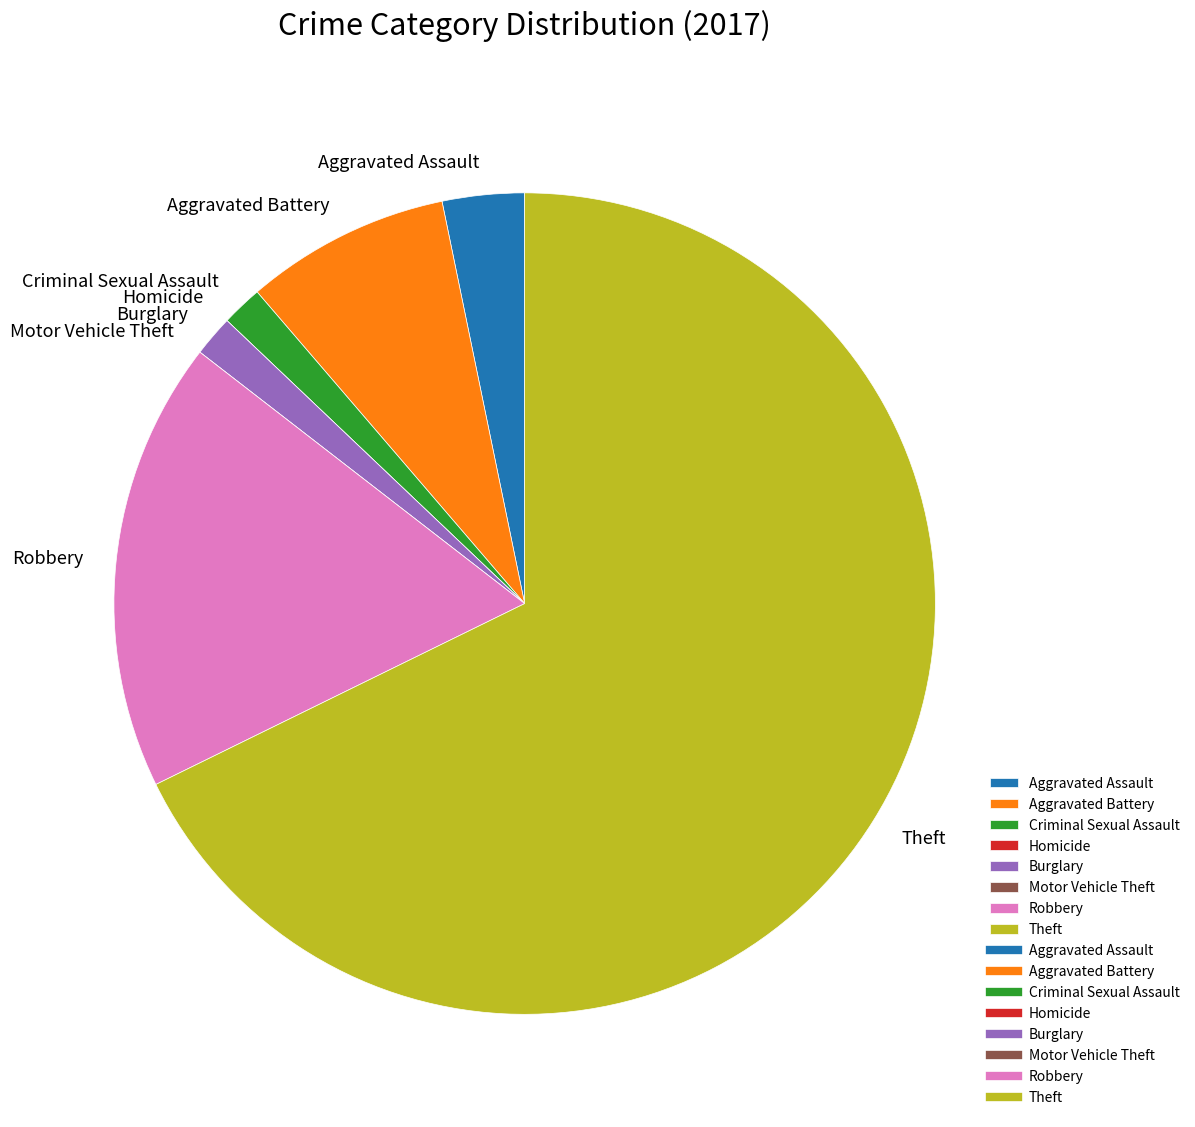

Which has a higher value, Aggravated Battery or Criminal Sexual Assault?

Aggravated Battery